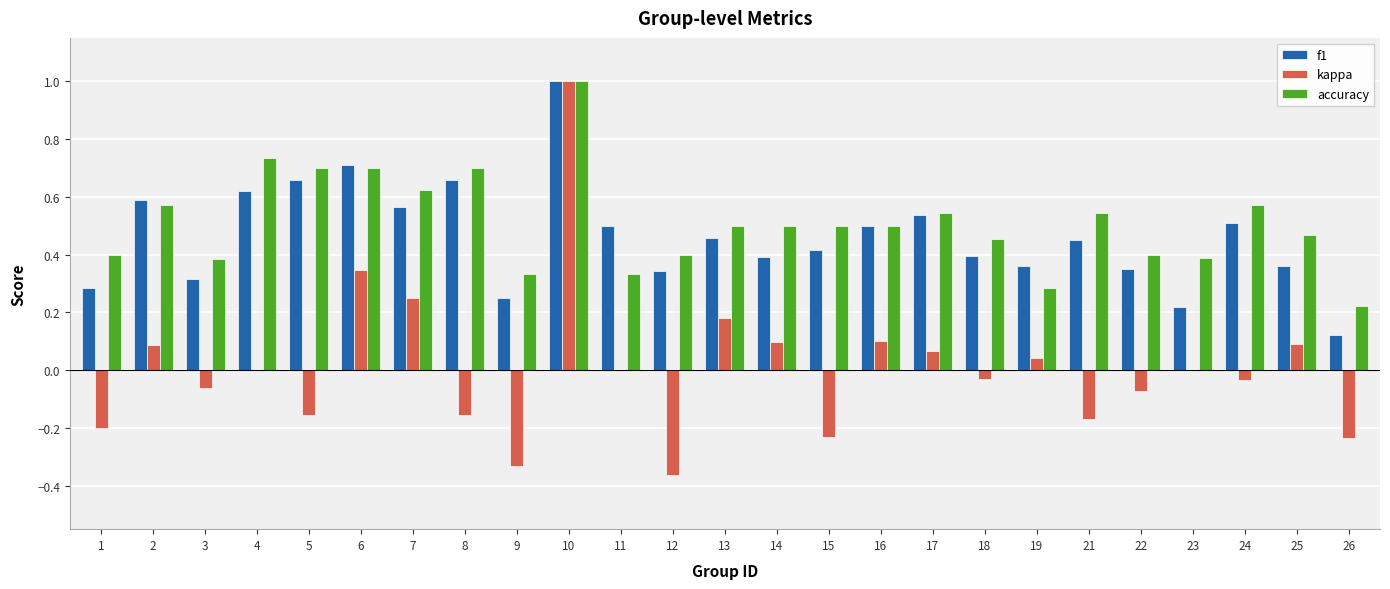

Which category has the highest value across all series?

10